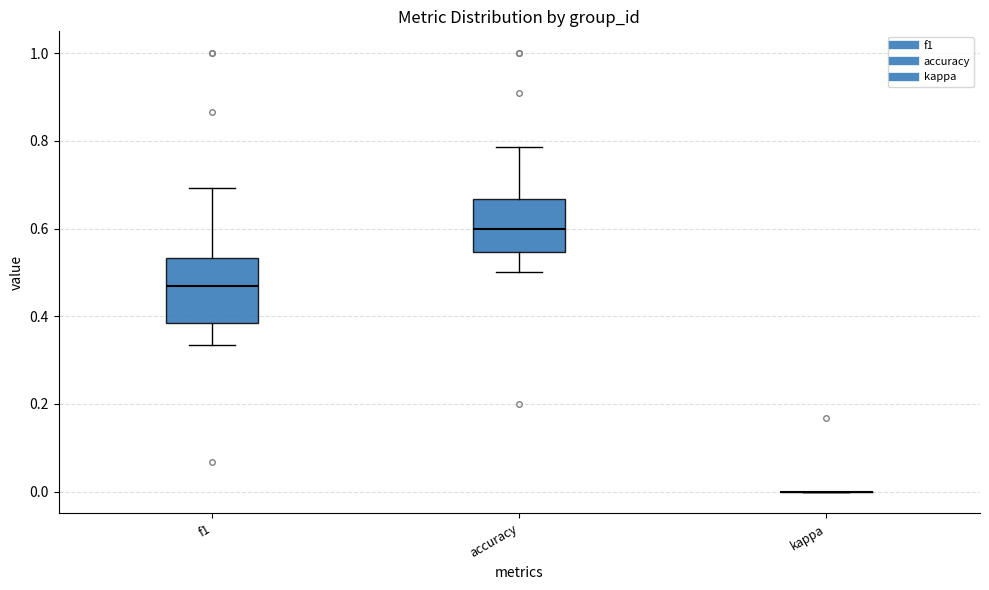

Reading left to right, transcribe this box plot: for each box, give where its median line is, the range the box spans, and where its two whiskers end, as read against the y-axis. The values are not printed on the chart, so give them approximately, as read against the axis.

f1: median 0.46, box 0.38 to 0.54, whiskers 0.34 to 0.70
accuracy: median 0.60, box 0.54 to 0.66, whiskers 0.50 to 0.78
kappa: box collapsed to a line at 0.00, whiskers 0.00 to 0.00